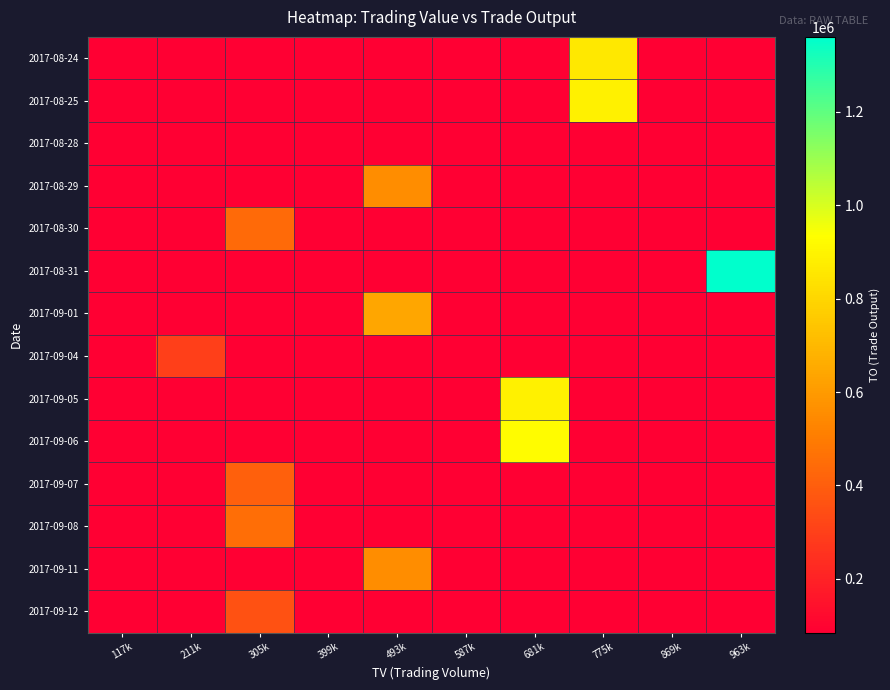

Rank the series at 681k from lowest to highest value.

2017-08-24, 2017-08-25, 2017-08-28, 2017-08-29, 2017-08-30, 2017-08-31, 2017-09-01, 2017-09-04, 2017-09-07, 2017-09-08, 2017-09-11, 2017-09-12, 2017-09-05, 2017-09-06